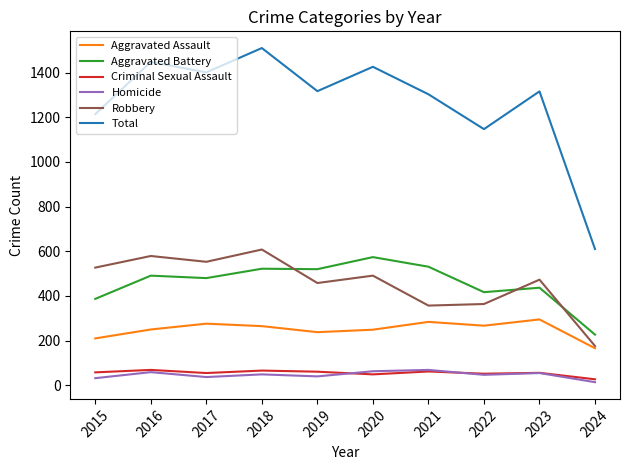

The value of Total at 2021 is 332. True or false?

False